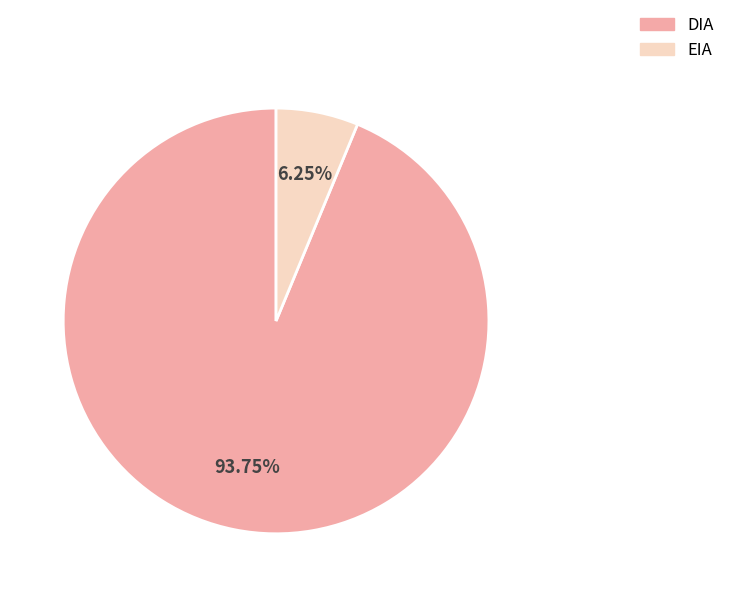

To the nearest percent, what is the average slice percentage?

50%